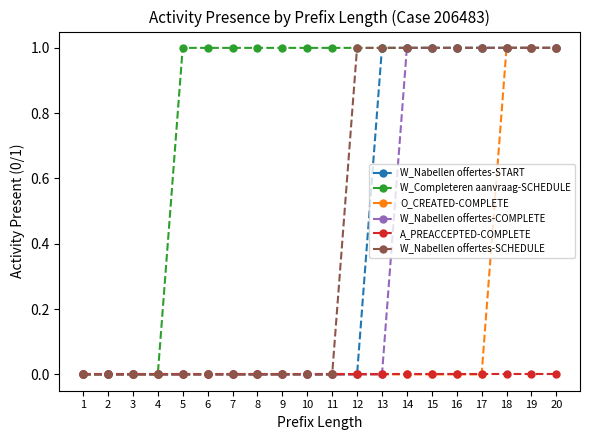

What is the approximate value of W_Completeren aanvraag-SCHEDULE at 19?

1